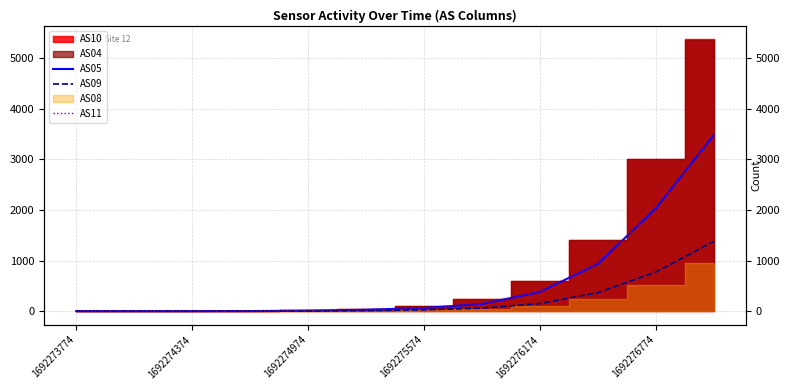

What is the average value of the AS09 series?

231